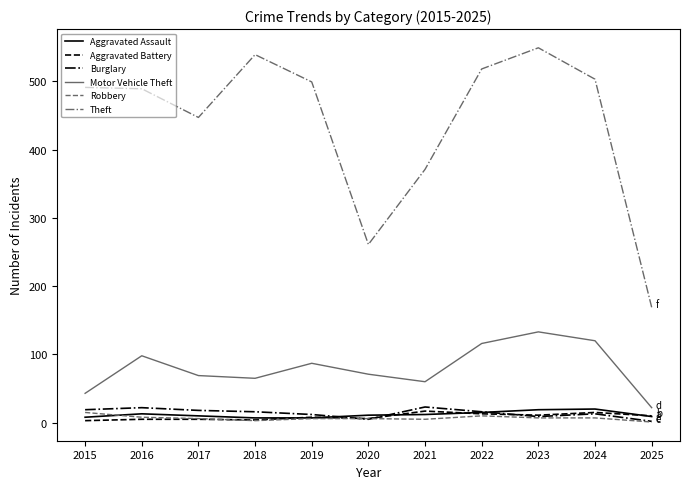

Which series has the widest spread of values?

Theft